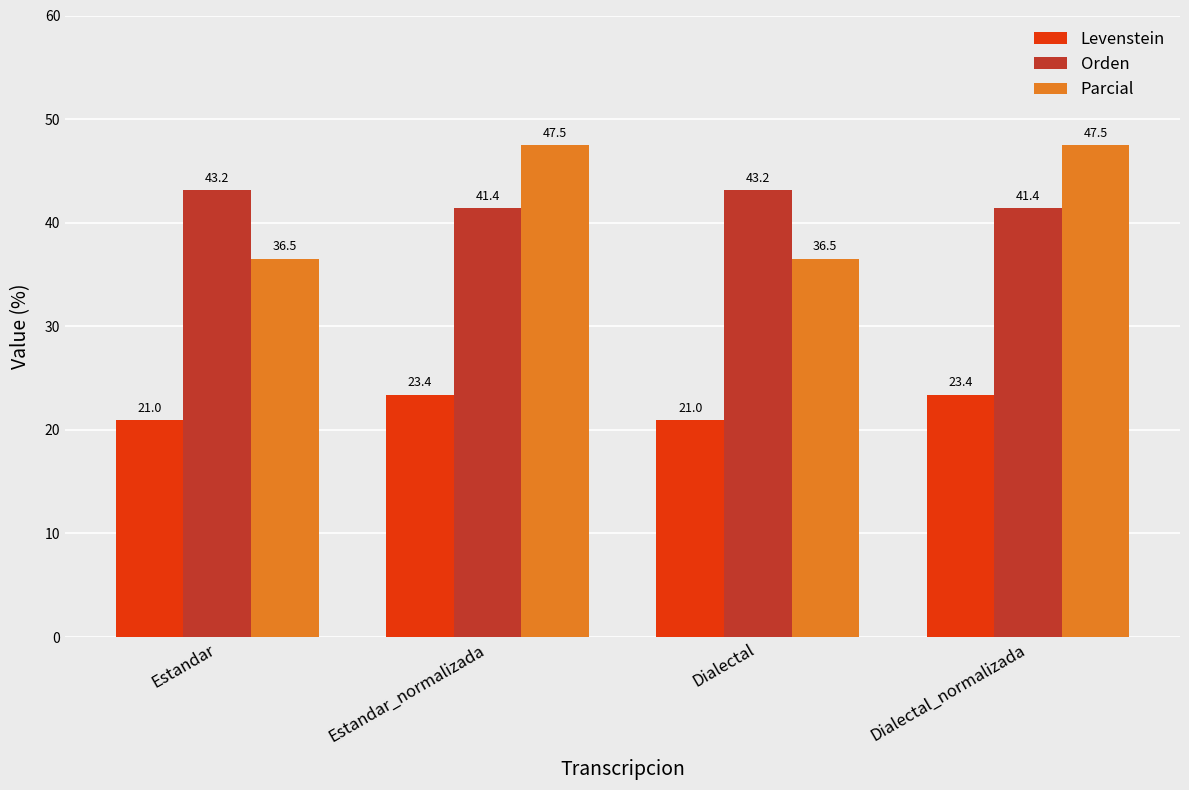

What is the sum of all Orden values?

169.1